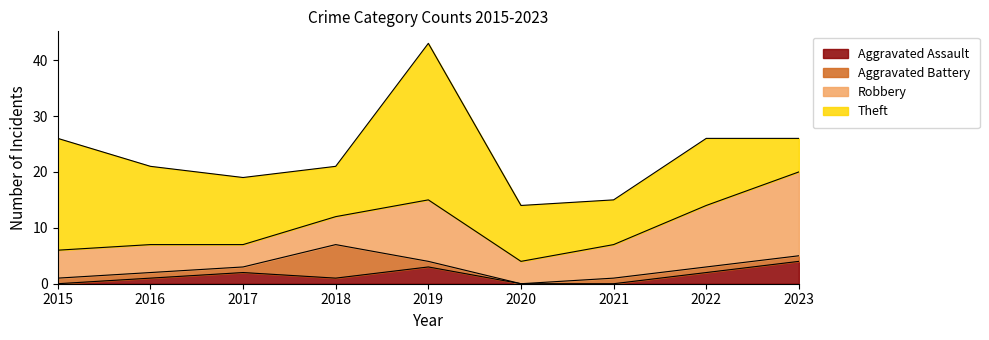

How many values in the Theft series exceed 12?

3